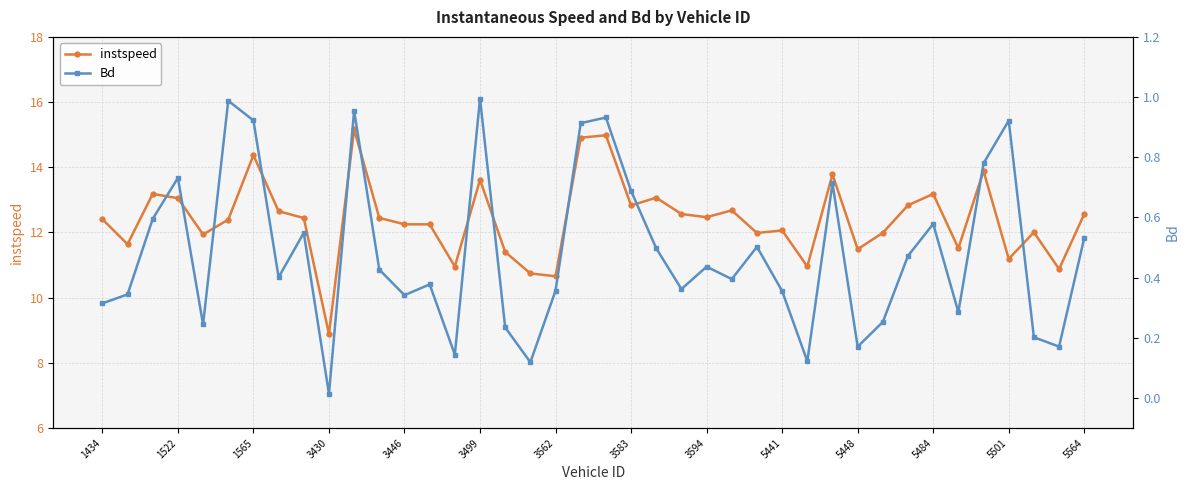

Rank the series by their average value, from highest to lowest.

instspeed, Bd